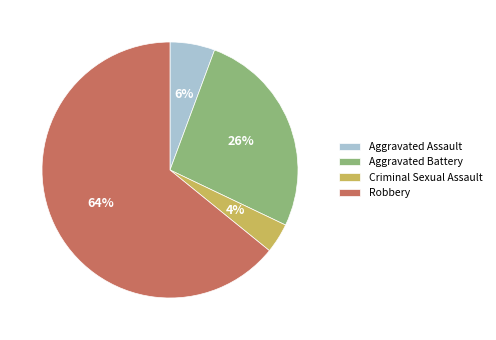

Do Aggravated Battery and Criminal Sexual Assault together represent more than half of the pie?

No